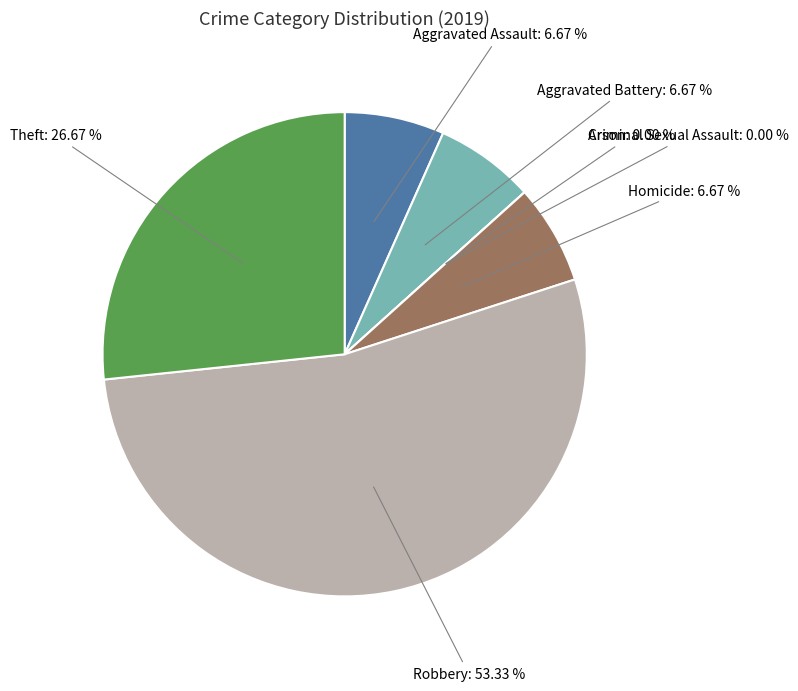

What is the largest slice in the pie chart?

Robbery